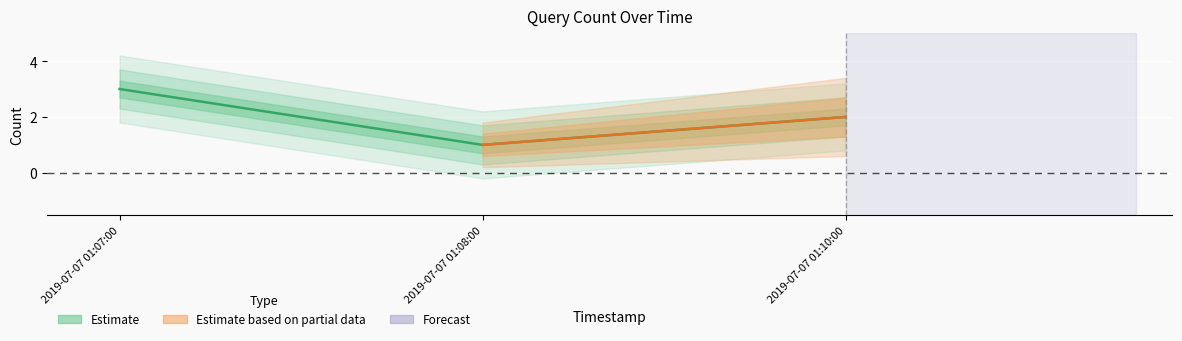

What is the change in value from 2019-07-07 01:08:00 to 2019-07-07 01:10:00?

+1